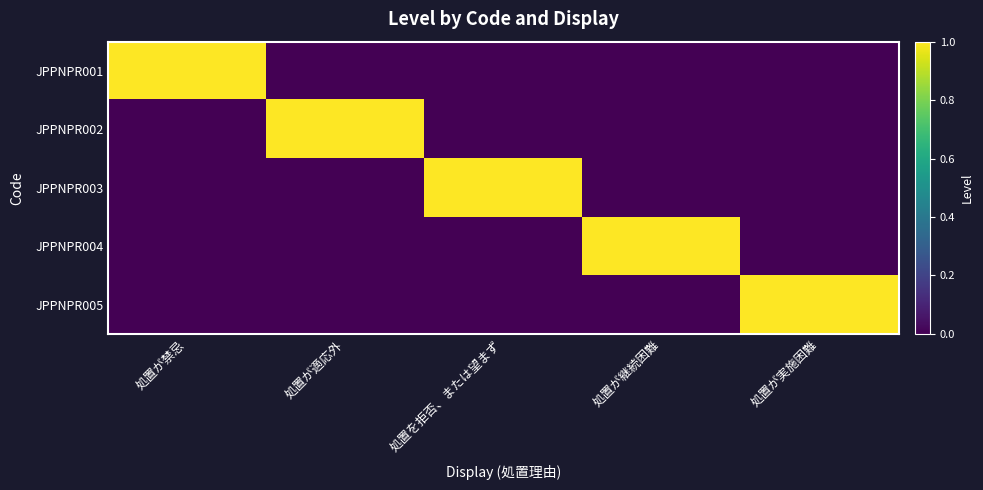

At 処置が禁忌, list the series in order from smallest to largest.

JPPNPR002, JPPNPR003, JPPNPR004, JPPNPR005, JPPNPR001